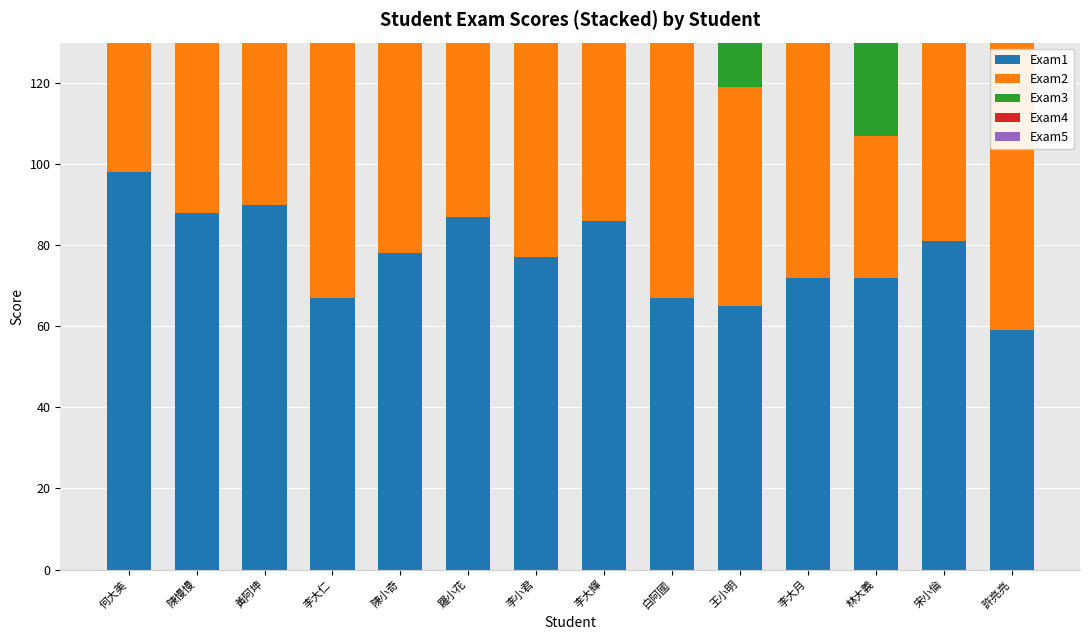

Between 林大義 and 陳小奇, which is larger?

陳小奇